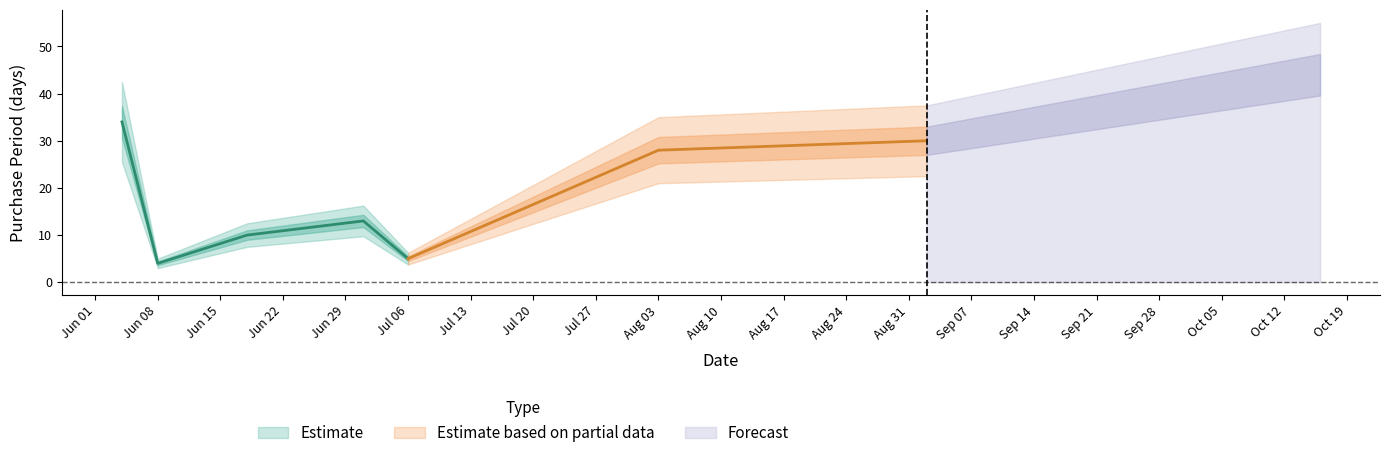

What is the value of the 5th point from the left?

5